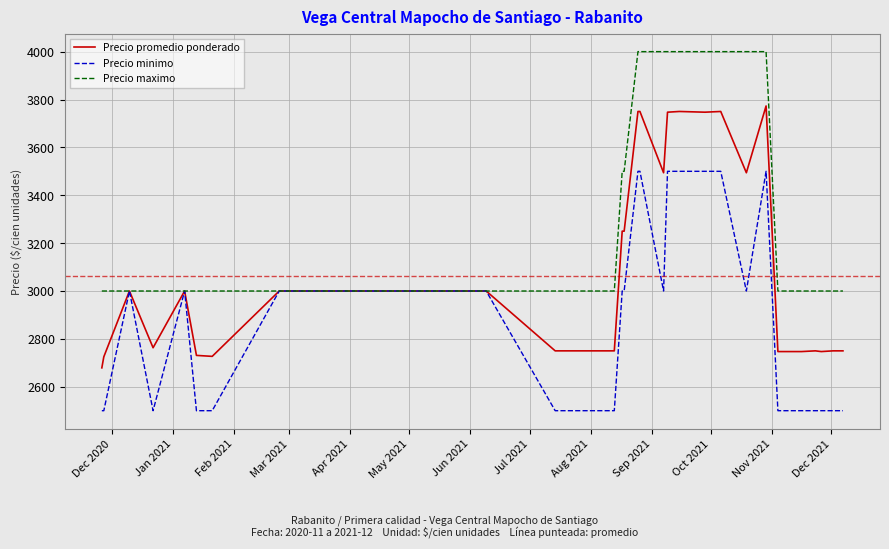

Rank the series by their average value, from lowest to highest.

Precio minimo, Precio promedio ponderado, Precio maximo